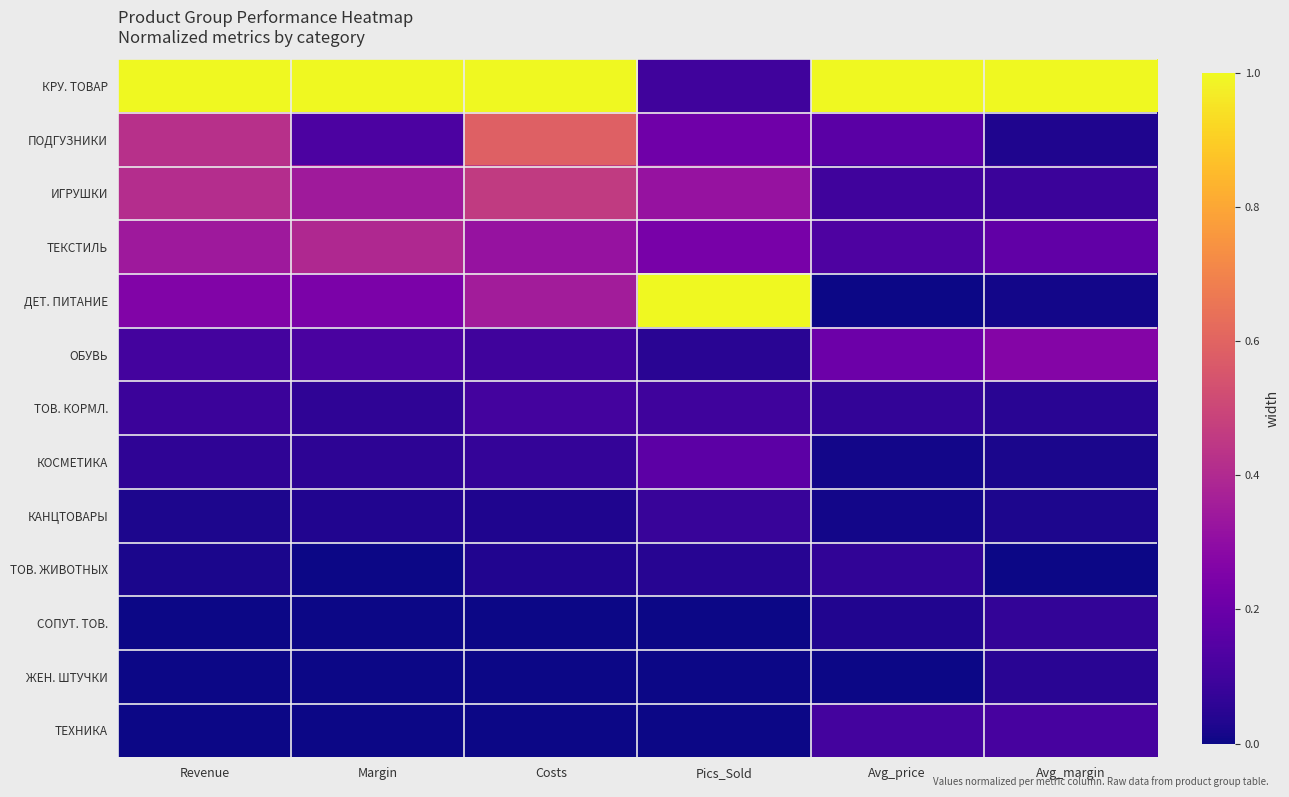

Reading left to right, extract all data points from this chart.

КРУ. ТОВАР: Revenue=1.0	Margin=1.0	Costs=1.0	Pics_Sold=0.1	Avg_price=1.0	Avg_margin=1.0
ПОДГУЗНИКИ: Revenue=0.4	Margin=0.1	Costs=0.6	Pics_Sold=0.2	Avg_price=0.2	Avg_margin=0.0
ИГРУШКИ: Revenue=0.4	Margin=0.3	Costs=0.5	Pics_Sold=0.3	Avg_price=0.1	Avg_margin=0.1
ТЕКСТИЛЬ: Revenue=0.3	Margin=0.4	Costs=0.3	Pics_Sold=0.2	Avg_price=0.1	Avg_margin=0.2
ДЕТ. ПИТАНИЕ: Revenue=0.3	Margin=0.2	Costs=0.4	Pics_Sold=1.0	Avg_price=0.0	Avg_margin=0.0
ОБУВЬ: Revenue=0.1	Margin=0.1	Costs=0.1	Pics_Sold=0.0	Avg_price=0.2	Avg_margin=0.3
ТОВ. КОРМЛ.: Revenue=0.1	Margin=0.1	Costs=0.1	Pics_Sold=0.1	Avg_price=0.1	Avg_margin=0.1
КОСМЕТИКА: Revenue=0.1	Margin=0.1	Costs=0.1	Pics_Sold=0.2	Avg_price=0.0	Avg_margin=0.0
КАНЦТОВАРЫ: Revenue=0.0	Margin=0.0	Costs=0.0	Pics_Sold=0.1	Avg_price=0.0	Avg_margin=0.0
ТОВ. ЖИВОТНЫХ: Revenue=0.0	Margin=0.0	Costs=0.0	Pics_Sold=0.0	Avg_price=0.1	Avg_margin=0.0
СОПУТ. ТОВ.: Revenue=0.0	Margin=0.0	Costs=0.0	Pics_Sold=0.0	Avg_price=0.0	Avg_margin=0.1
ЖЕН. ШТУЧКИ: Revenue=0.0	Margin=0.0	Costs=0.0	Pics_Sold=0.0	Avg_price=0.0	Avg_margin=0.0
ТЕХНИКА: Revenue=0.0	Margin=0.0	Costs=0.0	Pics_Sold=0.0	Avg_price=0.1	Avg_margin=0.1